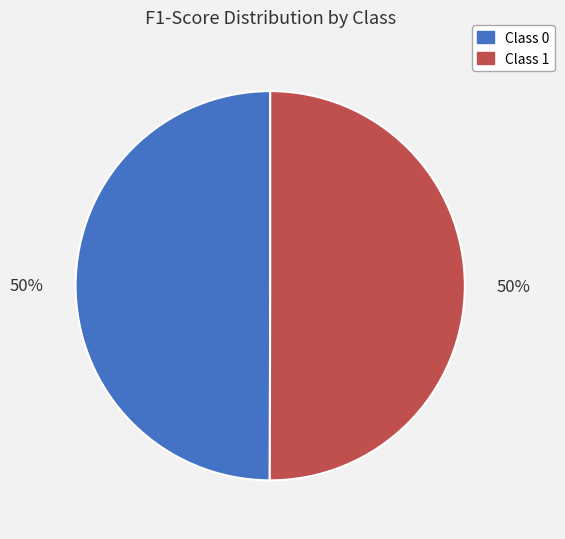

To the nearest percent, what is the average slice percentage?

50%